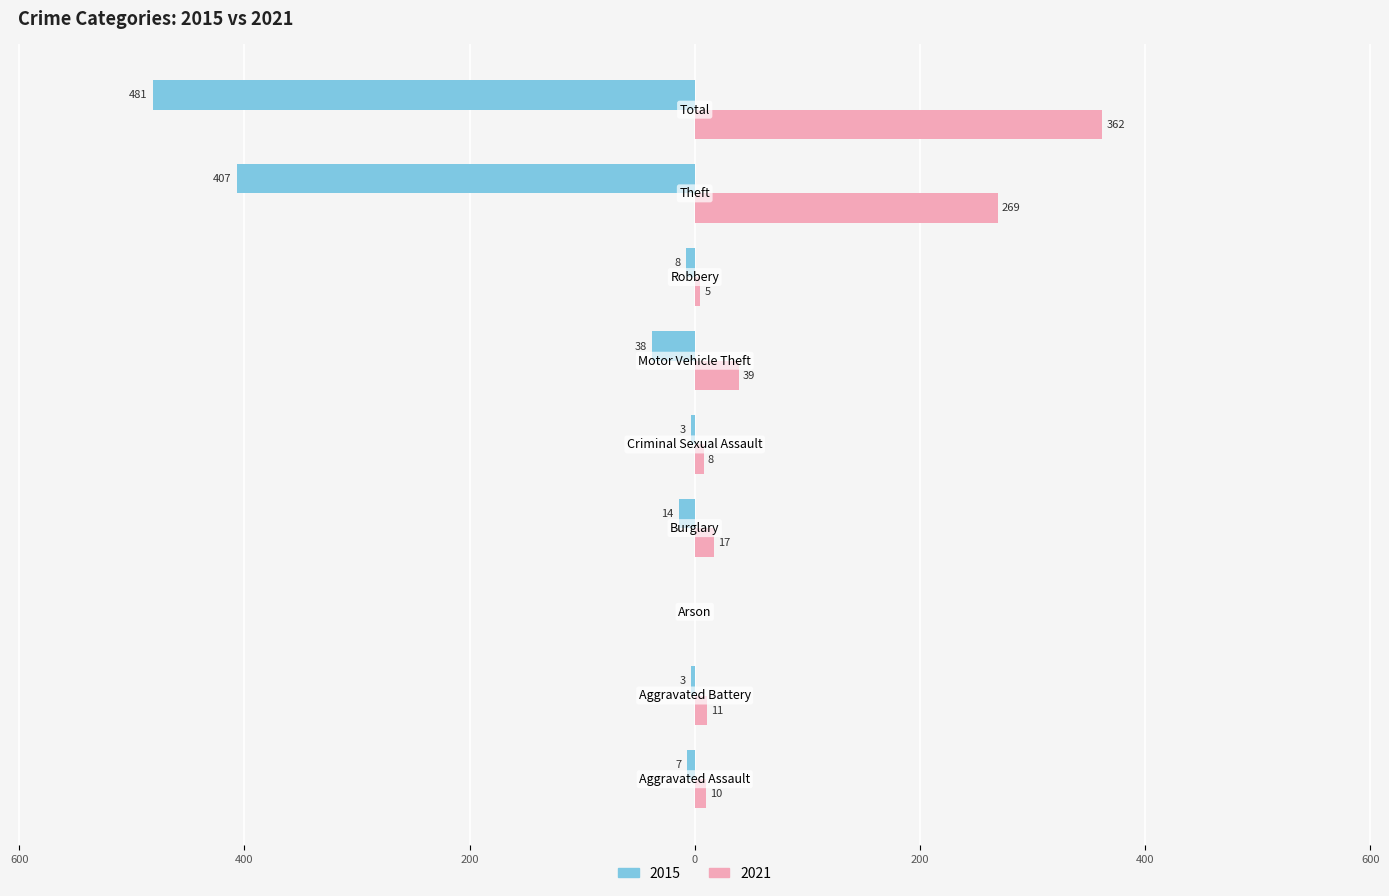

Which category has the highest value across all series?

Total